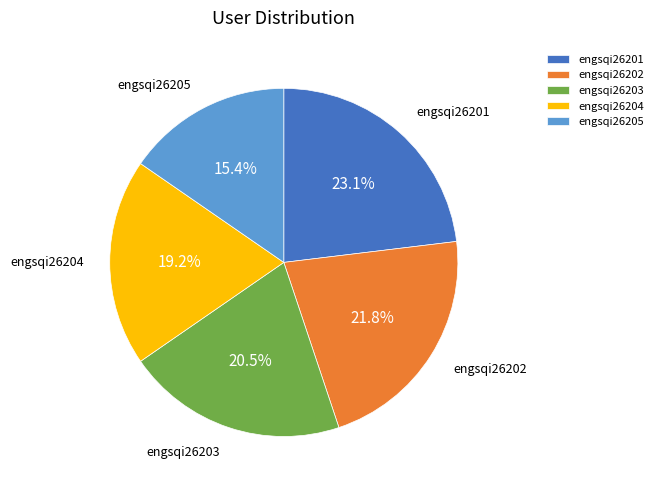

Is the sum of engsqi26205 and engsqi26204 greater than half?

No